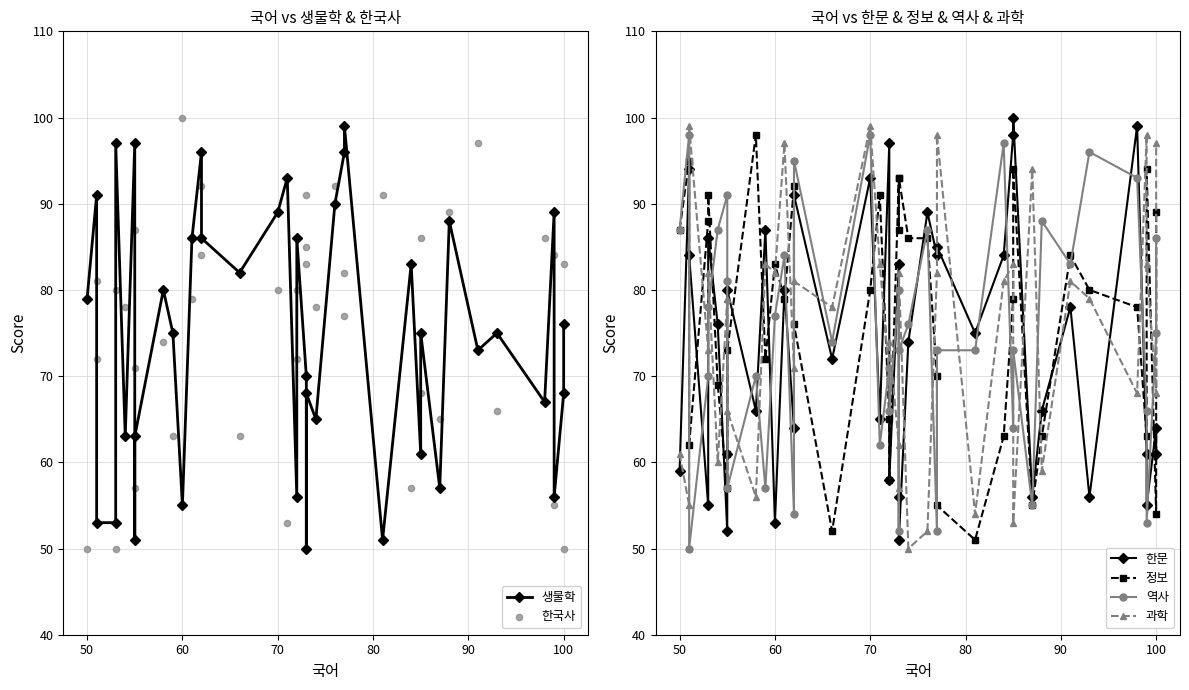

Which series reaches the minimum Y coordinate?

생물학